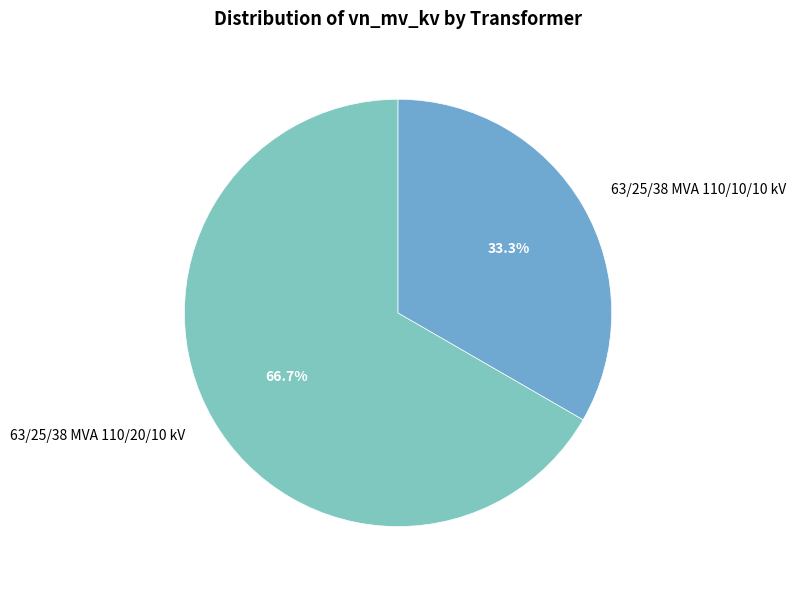

To the nearest percent, what percentage of the pie is 63/25/38 MVA 110/10/10 kV?

33%